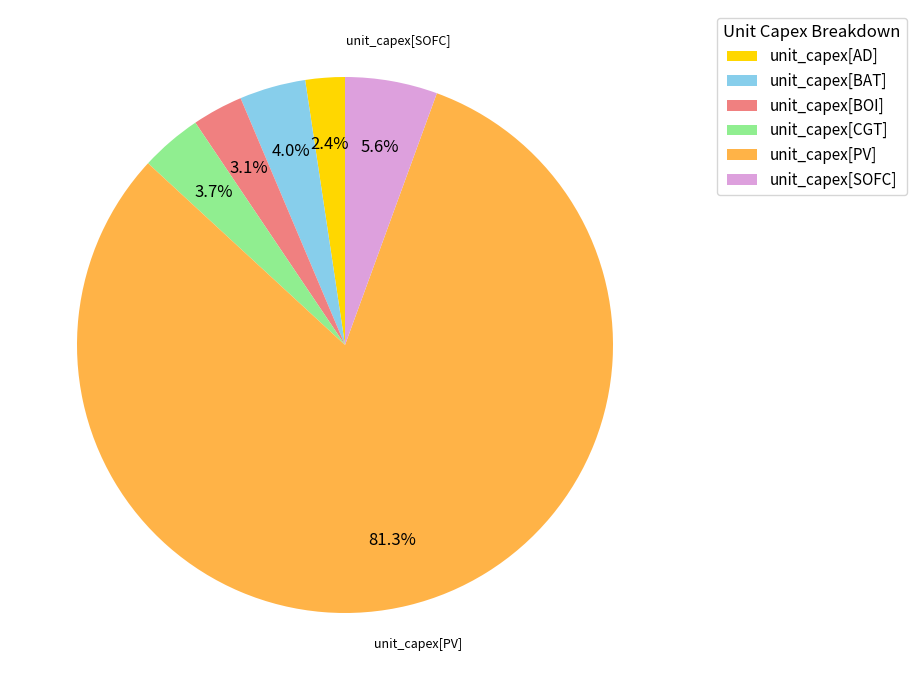

Which category accounts for the majority?

unit_capex[PV]